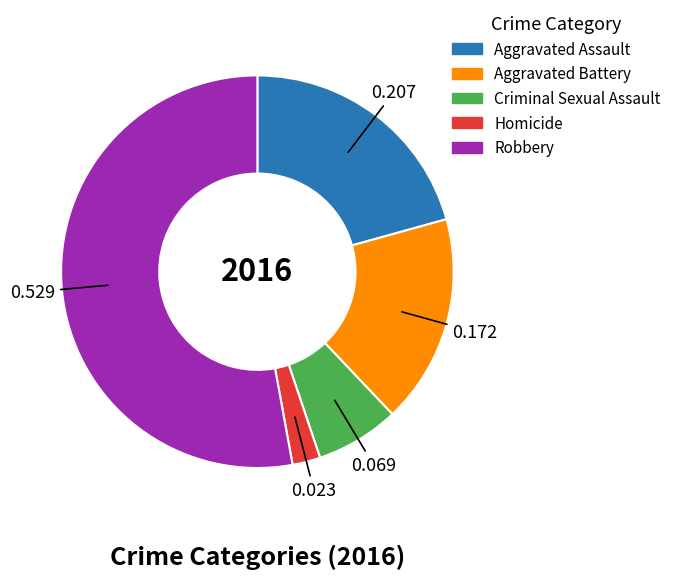

Do Homicide and Aggravated Battery together represent more than half of the pie?

No